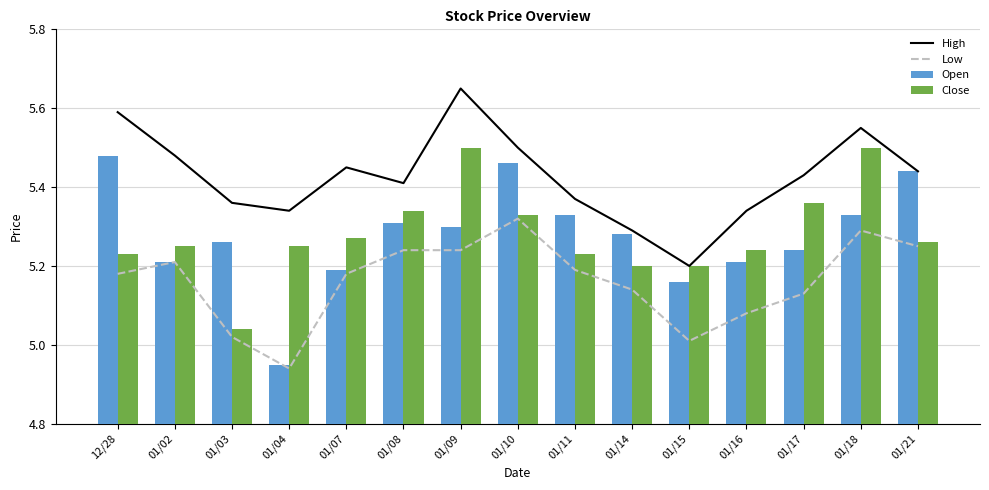

What are all the series names shown in the legend?

High, Low, Open, Close